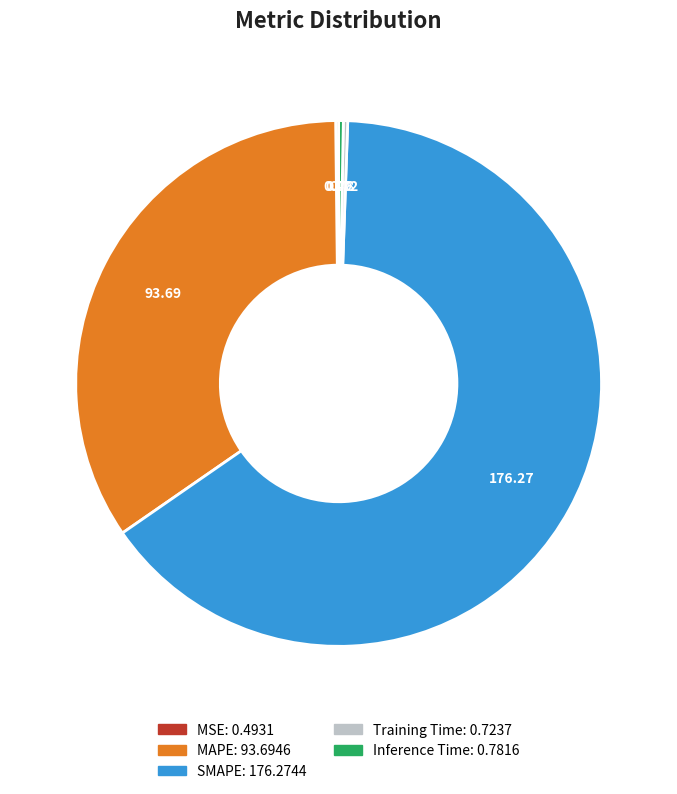

Combined, do SMAPE and Inference Time account for over 50%?

Yes